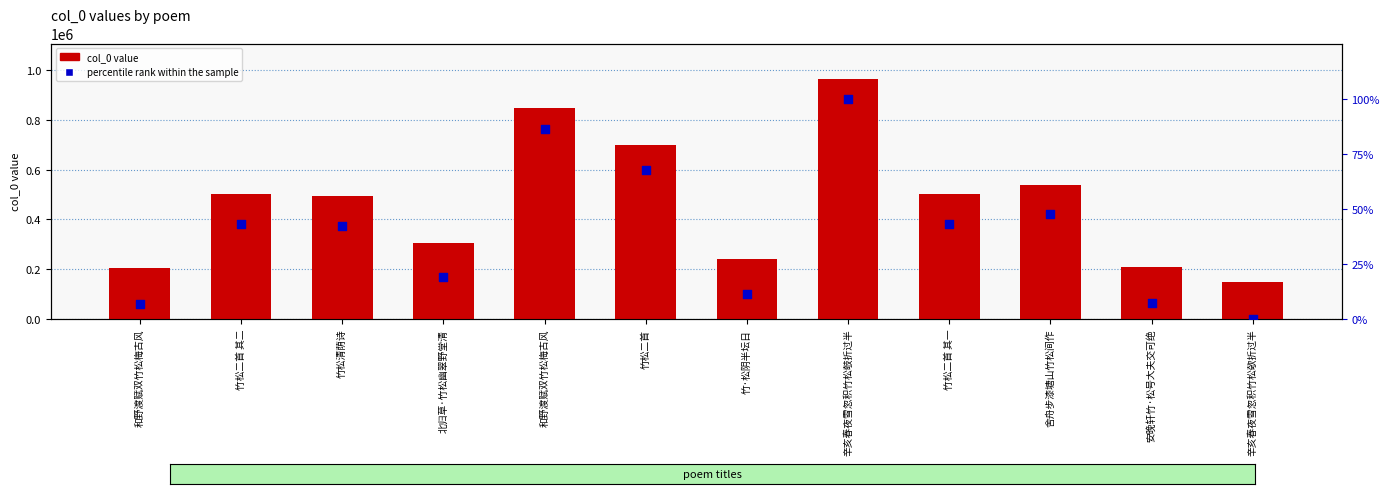

Which series has the widest spread of Y values?

col_0 value